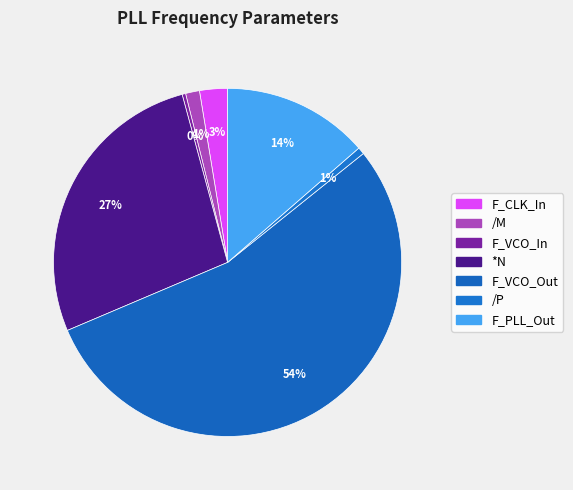

To the nearest percent, what portion does F_CLK_In represent?

3%